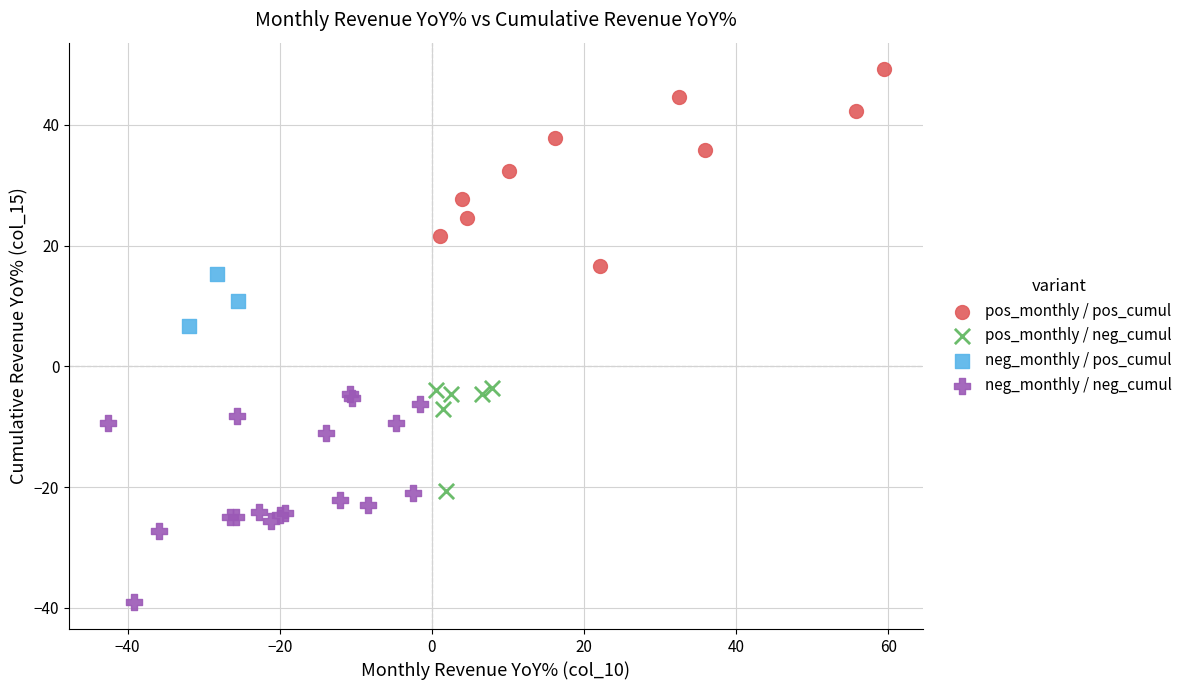

Which series contains the highest Y value?

pos_monthly / pos_cumul